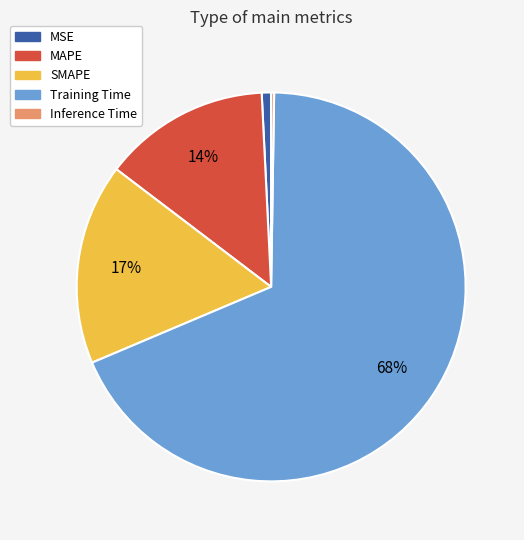

Does any single category account for the majority?

Yes